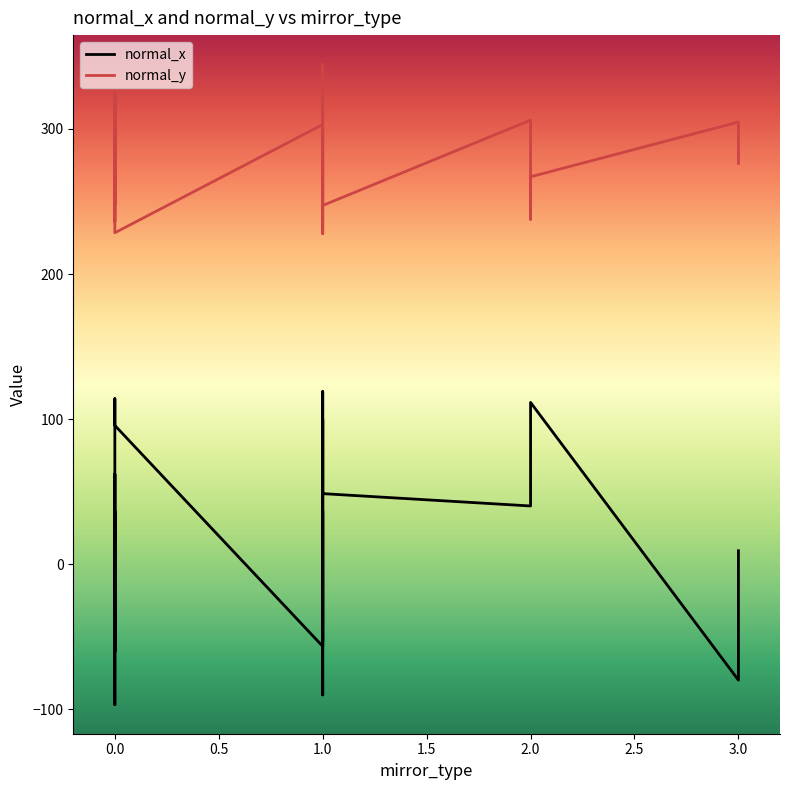

What is the difference between the maximum and minimum values in the normal_x series?

215.8